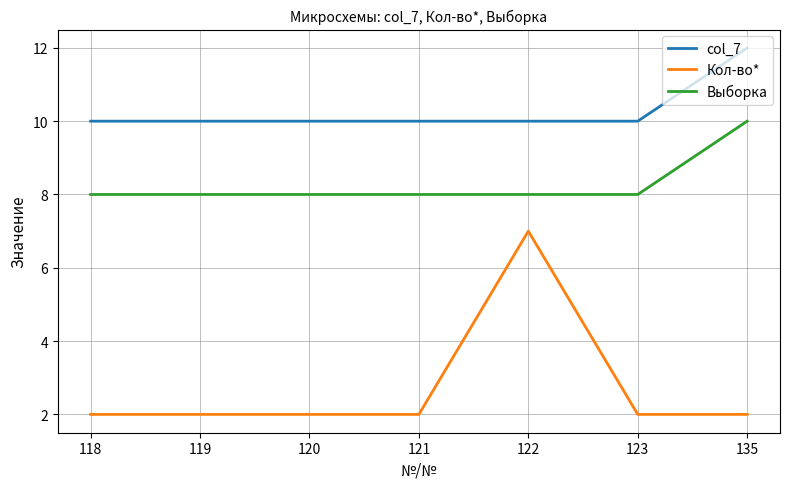

What is the difference between the highest and lowest values at 118?

8